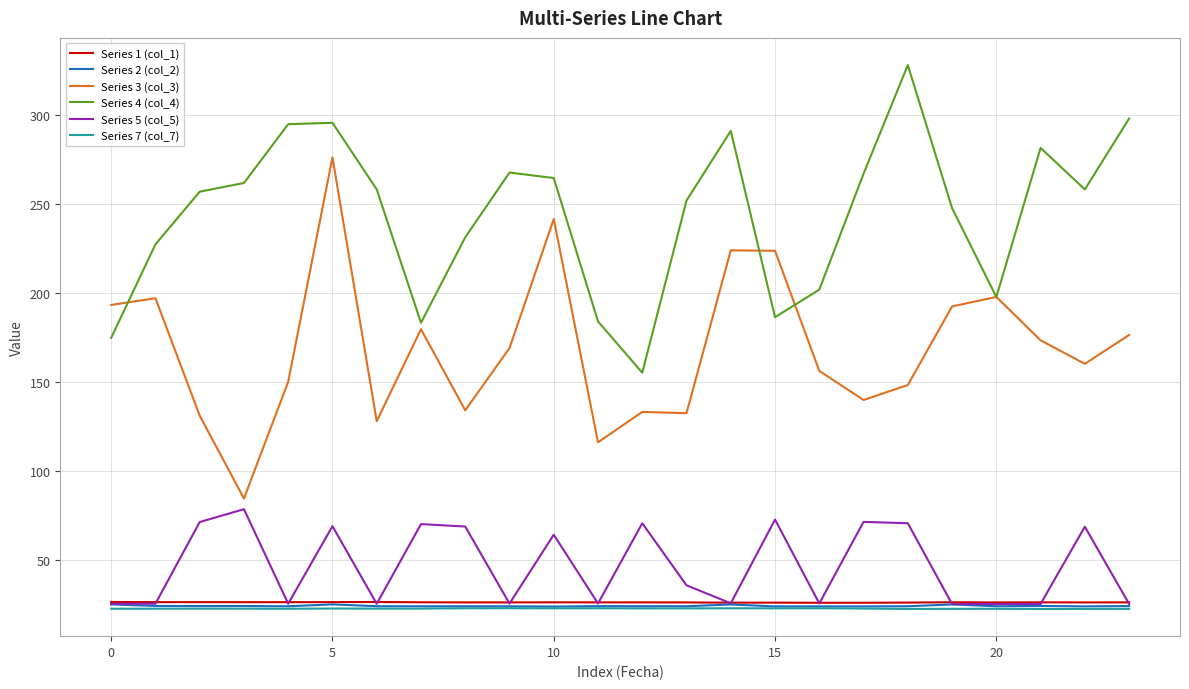

What is the sum of all Series 5 (col_5) values?

1120.8